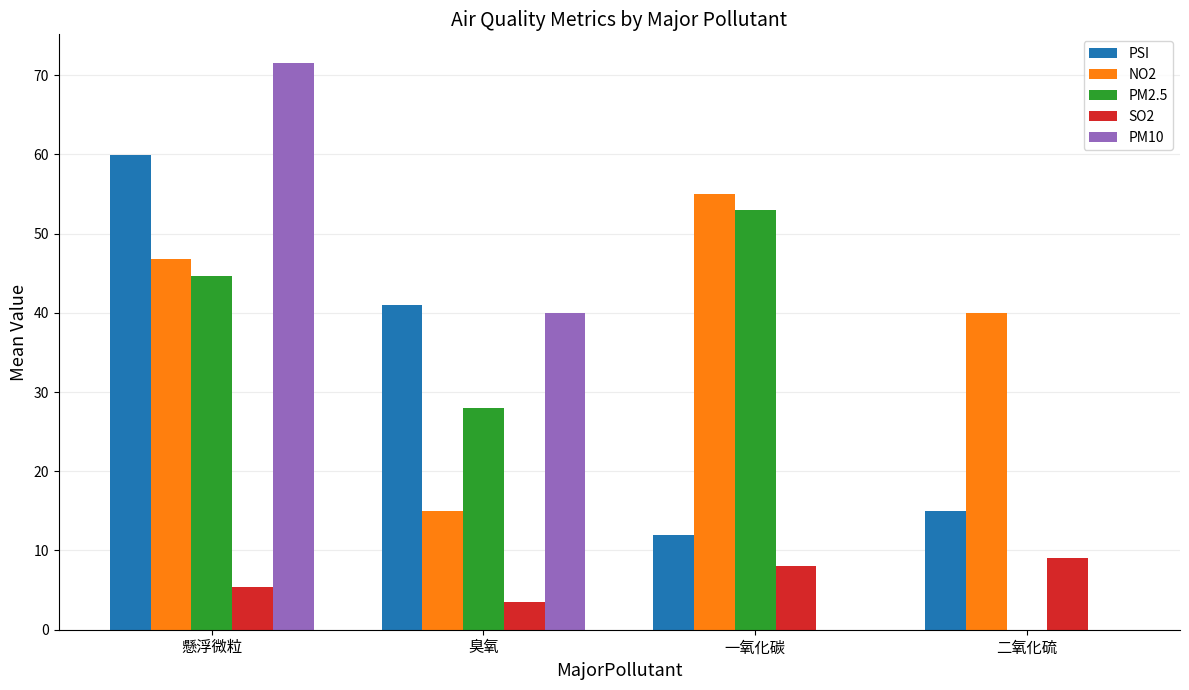

Which category has the highest value in the PSI series?

懸浮微粒